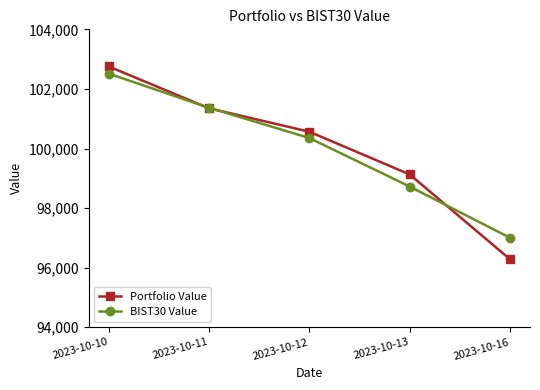

What is the difference between the highest and lowest values at 2023-10-12?

211.4